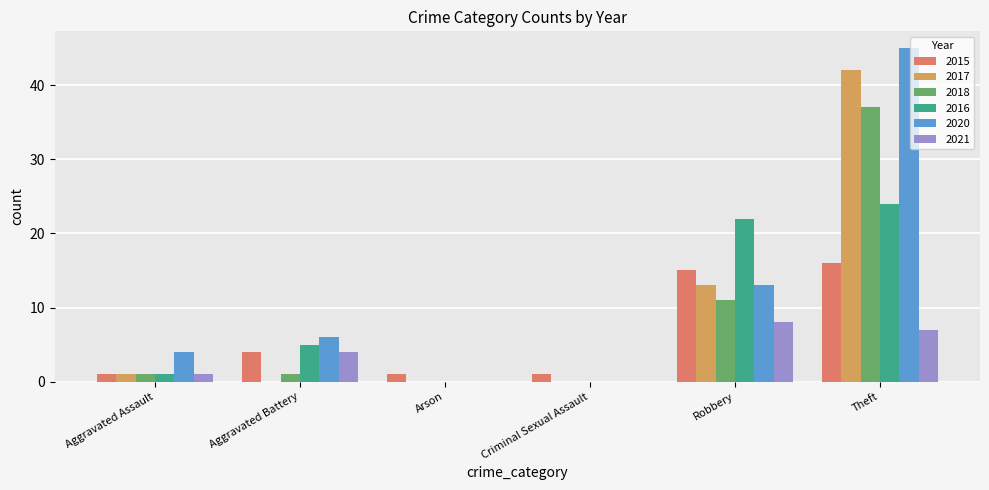

Does the chart contain stacked bars?

No